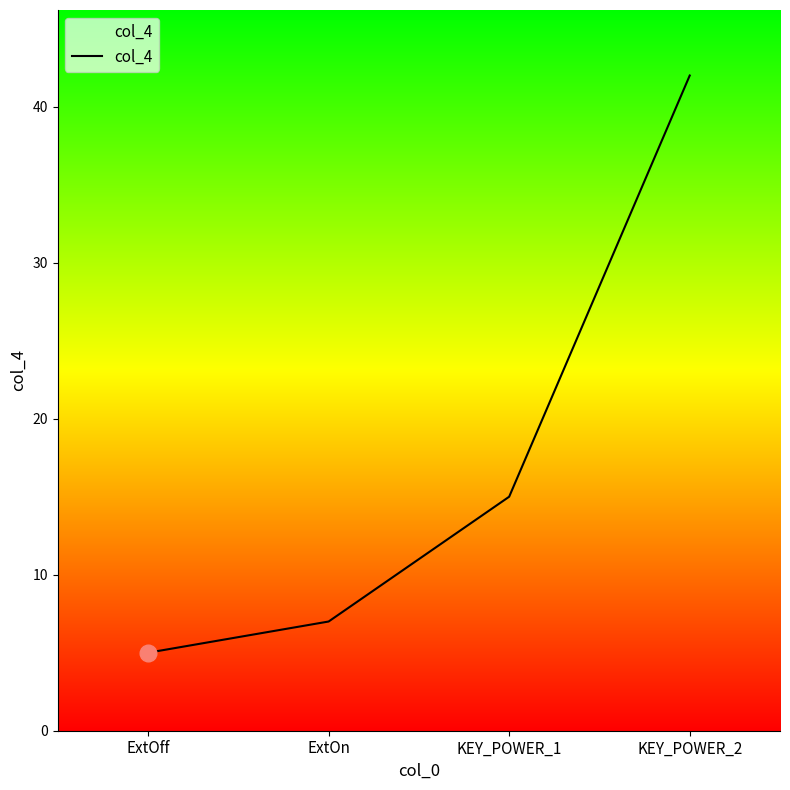

Which has a higher value, KEY_POWER_2 or ExtOff?

KEY_POWER_2